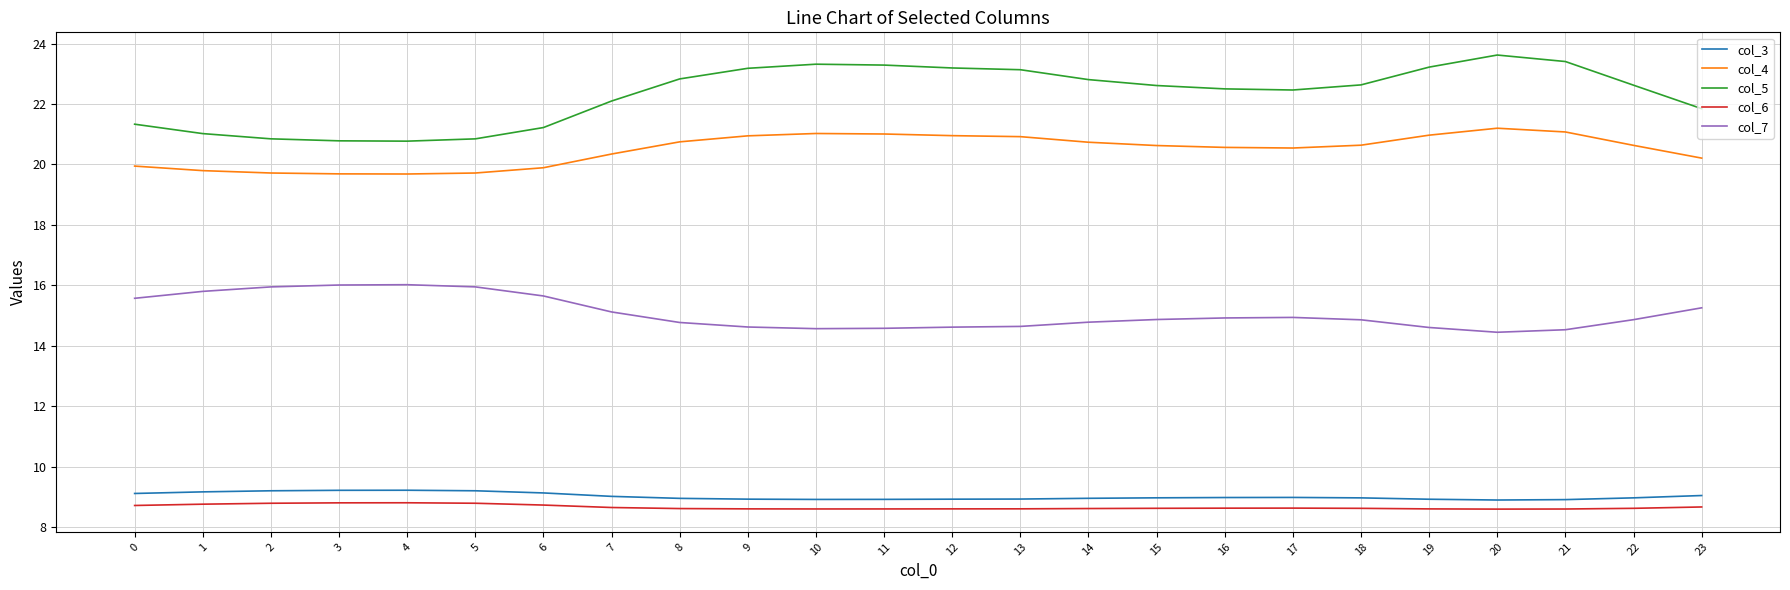

What is the maximum value shown in the chart?

23.6